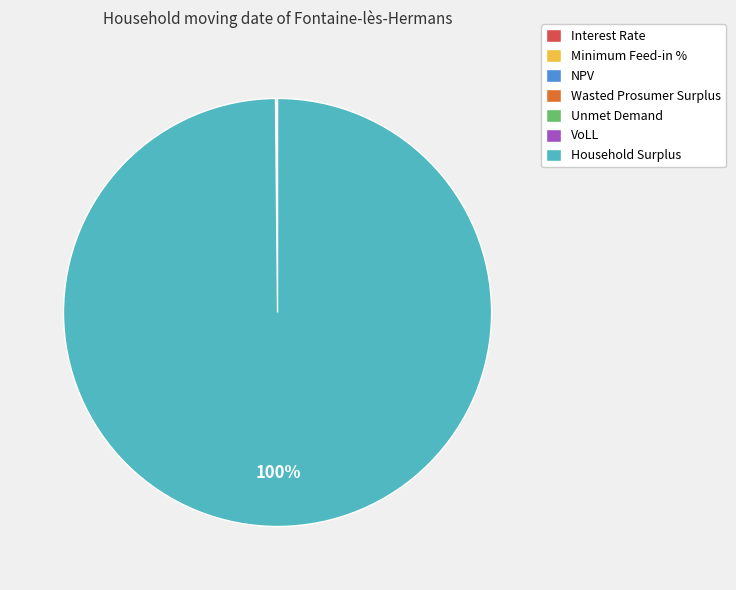

True or false: Household Surplus accounts for 89% of the total.

False